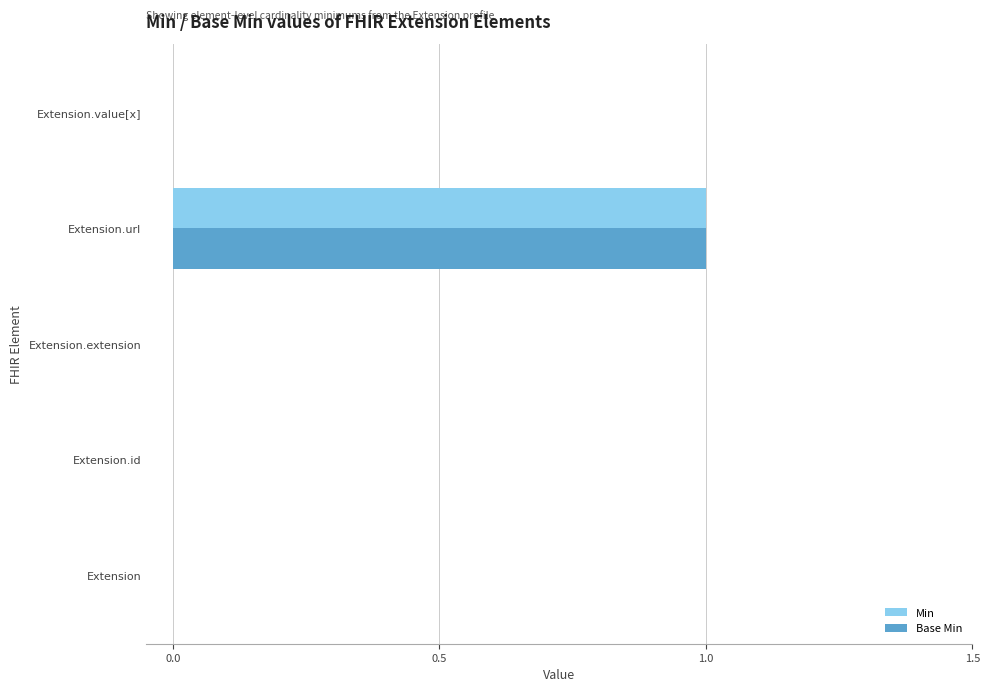

How many Base Min values are between 0 and 1?

5